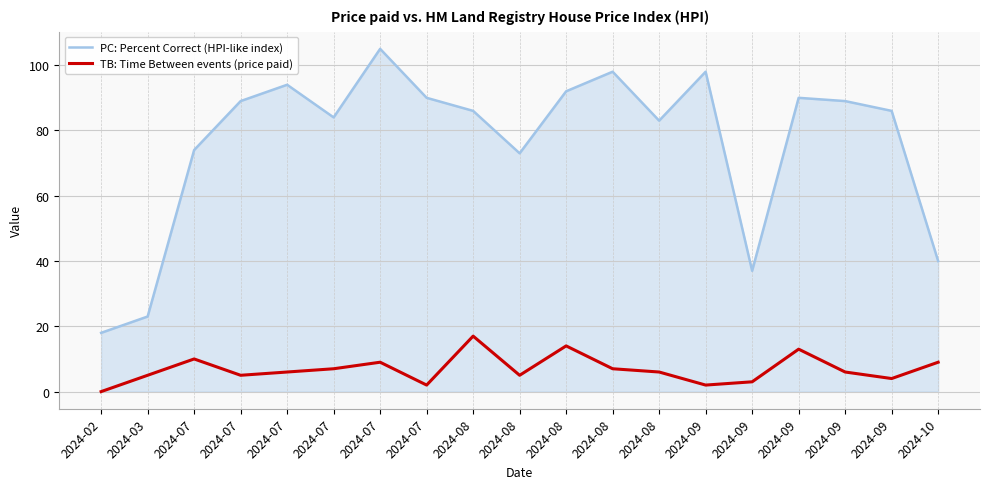

Between 2024-07 and 2024-08, which series saw the biggest shift?

PC: Percent Correct (HPI-like index)